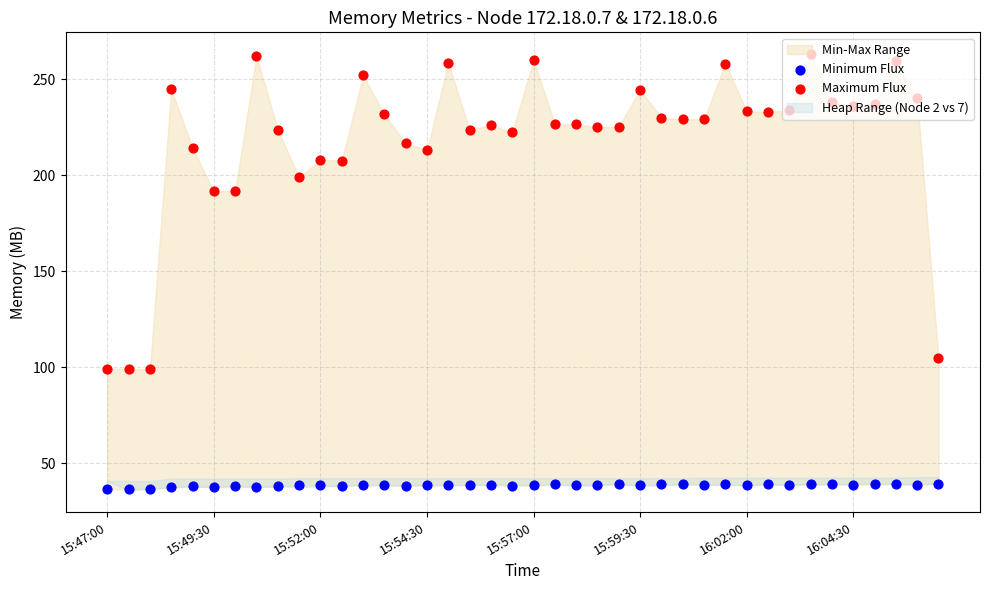

Which series reaches the minimum Y coordinate?

Minimum Flux